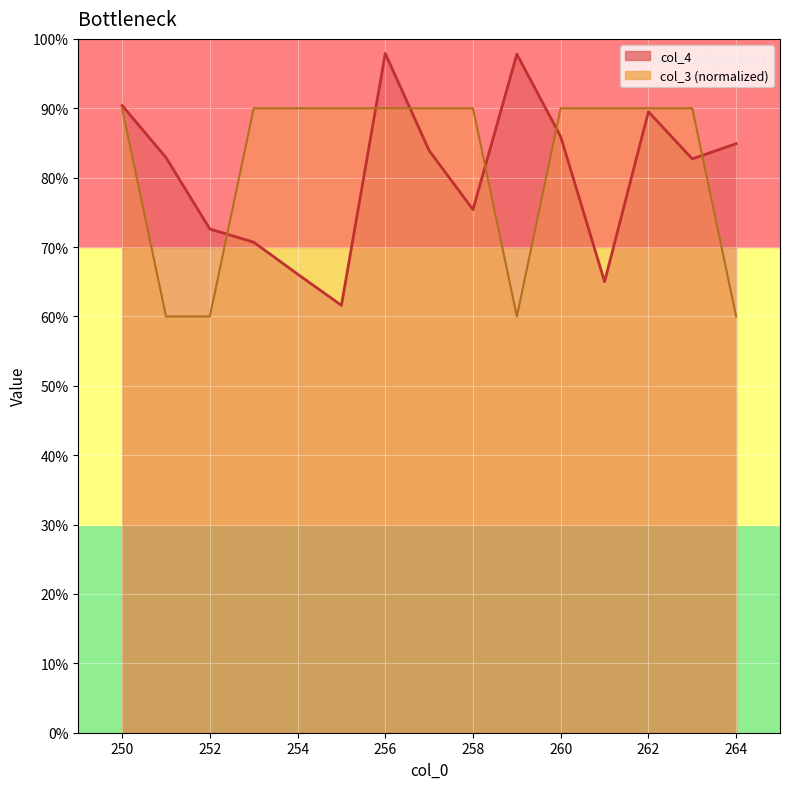

List the labels in order of col_4 value, smallest first.

255, 261, 254, 253, 252, 258, 263, 251, 257, 264, 260, 262, 250, 259, 256